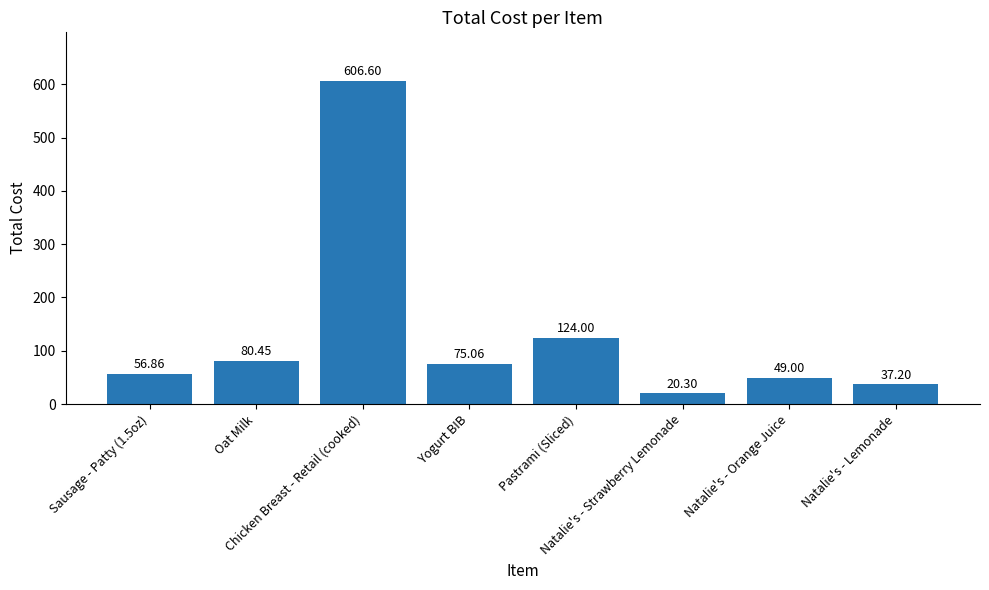

The value at Sausage - Patty (1.5oz) is 56.9. True or false?

True